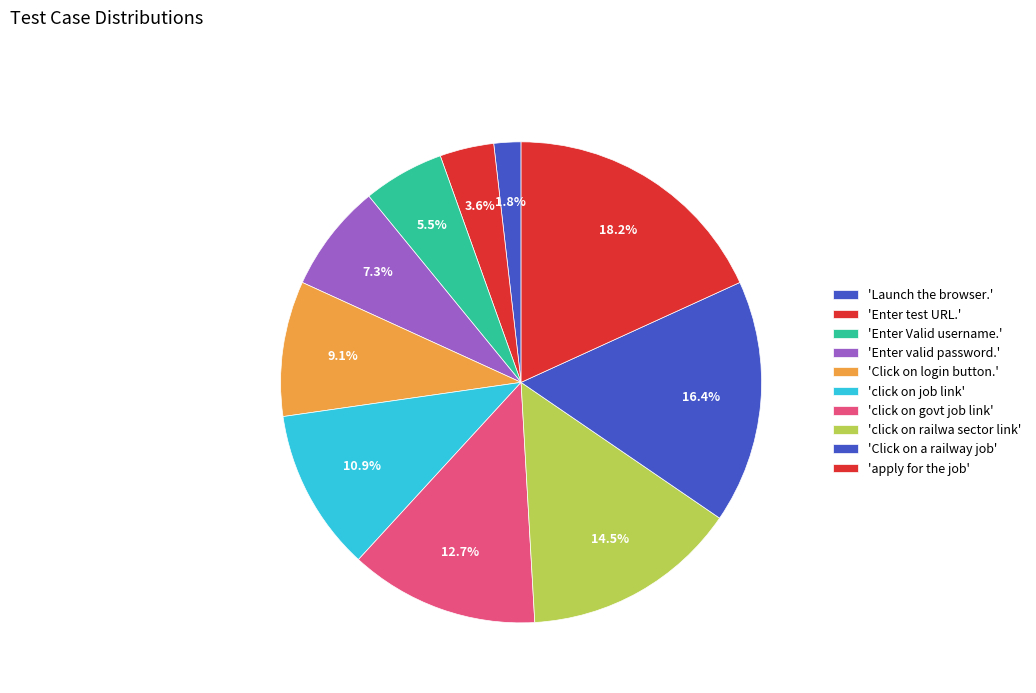

How many slices are in this pie chart?

10